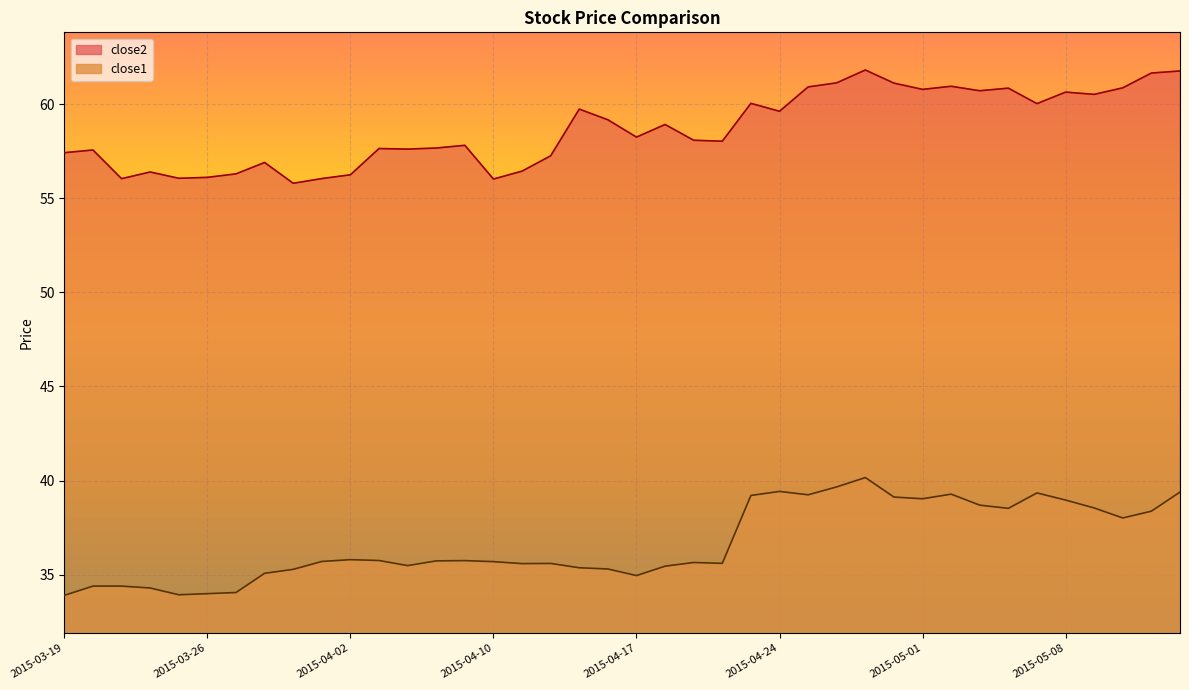

Reading left to right, extract all data points from this chart.

close2: 57.4	57.6	56.0	56.4	56.1	56.1	56.3	56.9	55.8	56.0	56.2	57.6	57.6	57.7	57.8	56.0	56.4	57.2	59.7	59.2	58.2	58.9	58.1	58.0	60.0	59.6	60.9	61.1	61.8	61.1	60.8	60.9	60.7	60.8	60.0	60.6	60.5	60.9	61.6	61.8
close1: 33.9	34.4	34.4	34.3	33.9	34.0	34.1	35.1	35.3	35.7	35.8	35.8	35.5	35.7	35.8	35.7	35.6	35.6	35.4	35.3	35.0	35.5	35.6	35.6	39.2	39.4	39.2	39.7	40.2	39.1	39.0	39.3	38.7	38.5	39.3	39.0	38.5	38.0	38.4	39.4